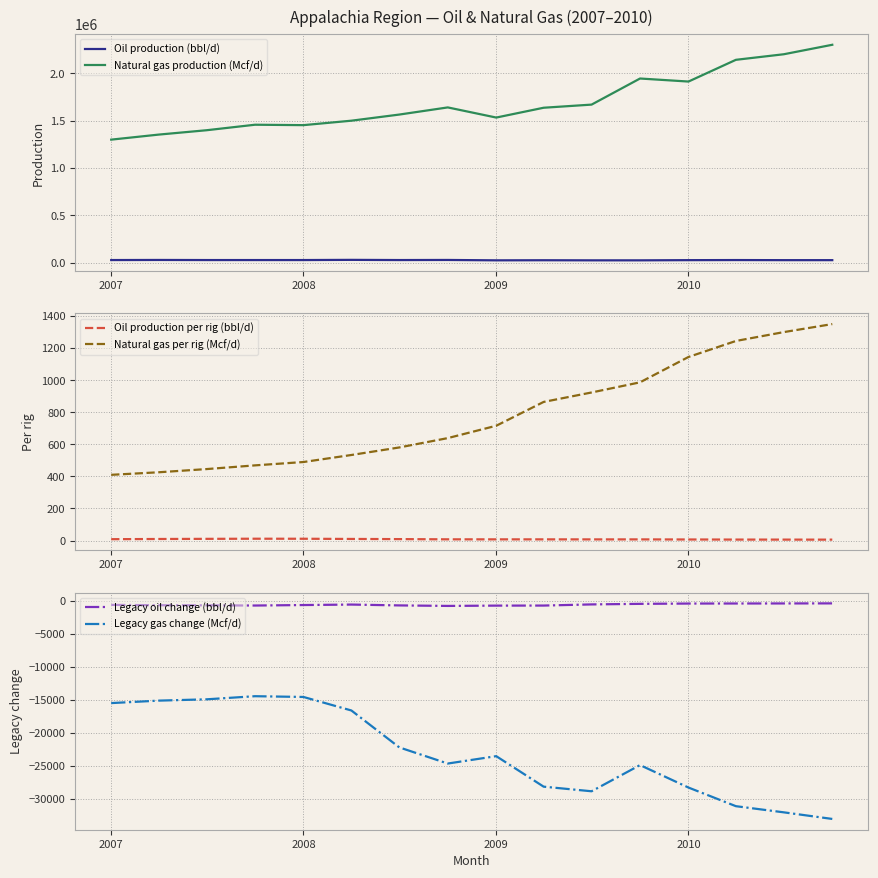

The value of Natural gas production (Mcf/d) at 2009 is 2657593.7. True or false?

False